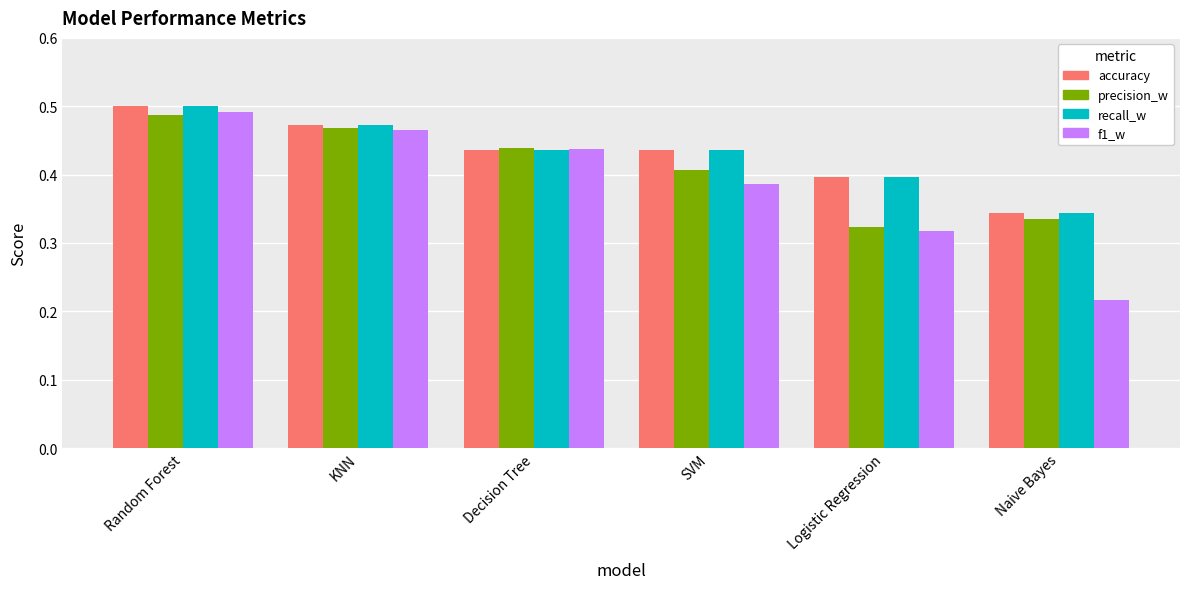

Which category has the highest value across all series?

Random Forest